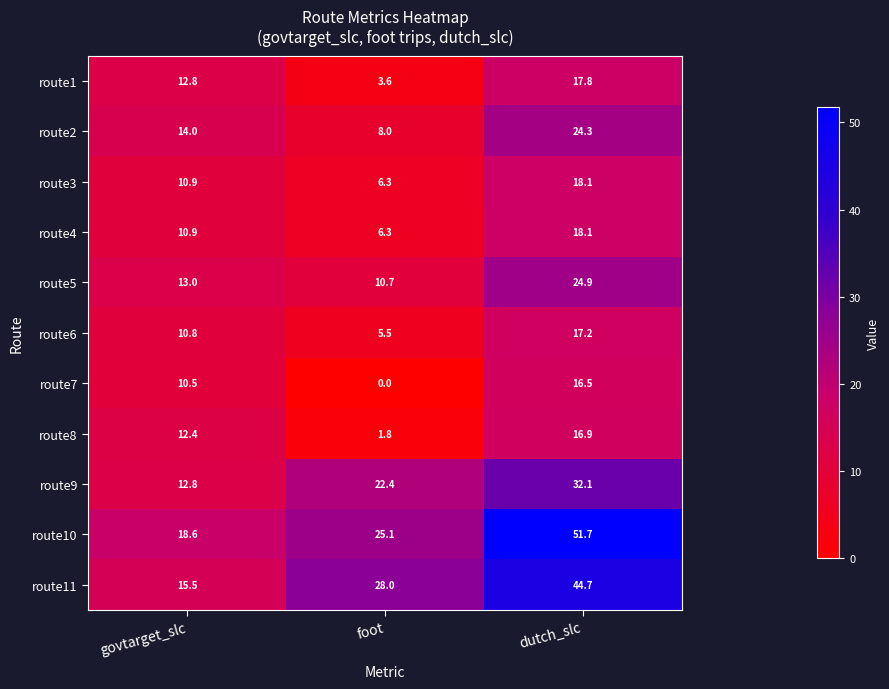

At how many categories does at least one series exceed 5?

3